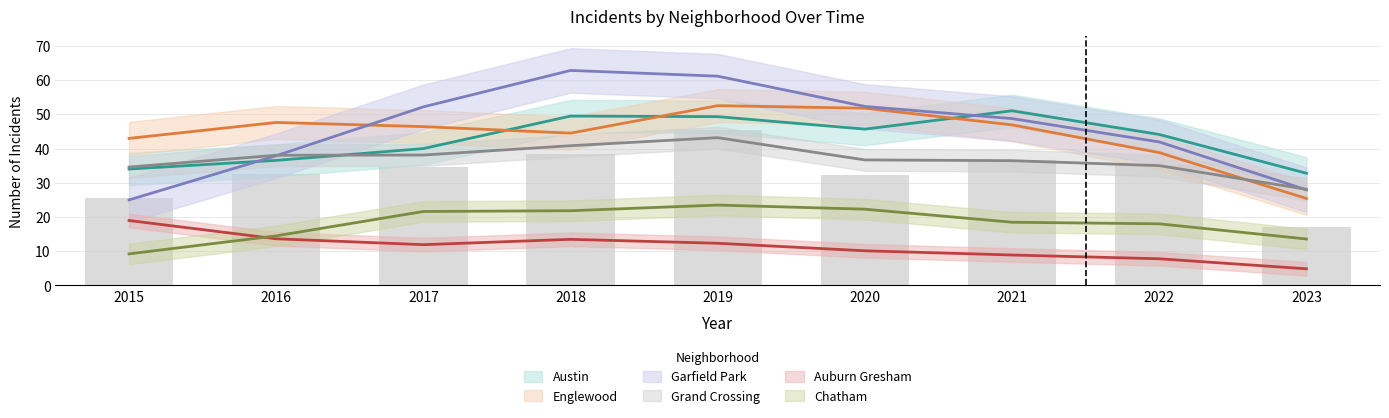

List the series in order of their peak value, lowest first.

Auburn Gresham, Chatham, Grand Crossing, Austin, Englewood, Garfield Park